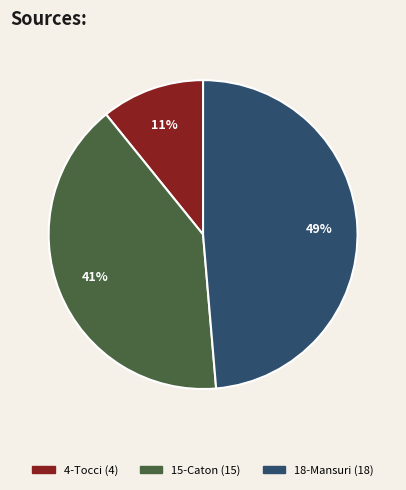

Which has a higher value, 15-Caton or 18-Mansuri?

18-Mansuri